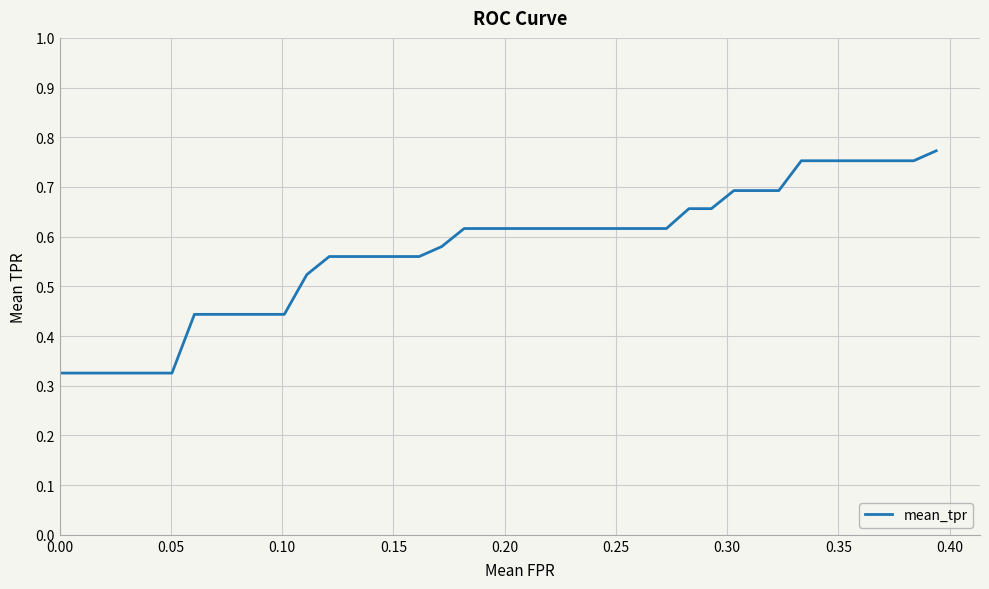

How many distinct data groups are displayed?

1